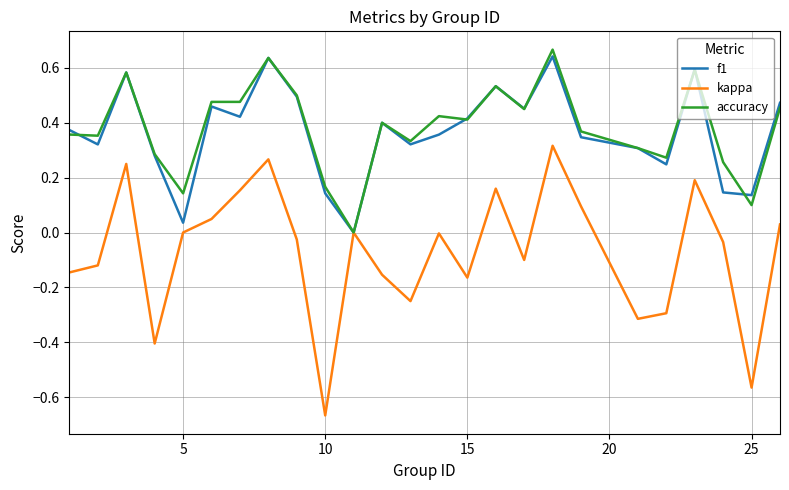

Which series has the largest range (max minus min)?

kappa